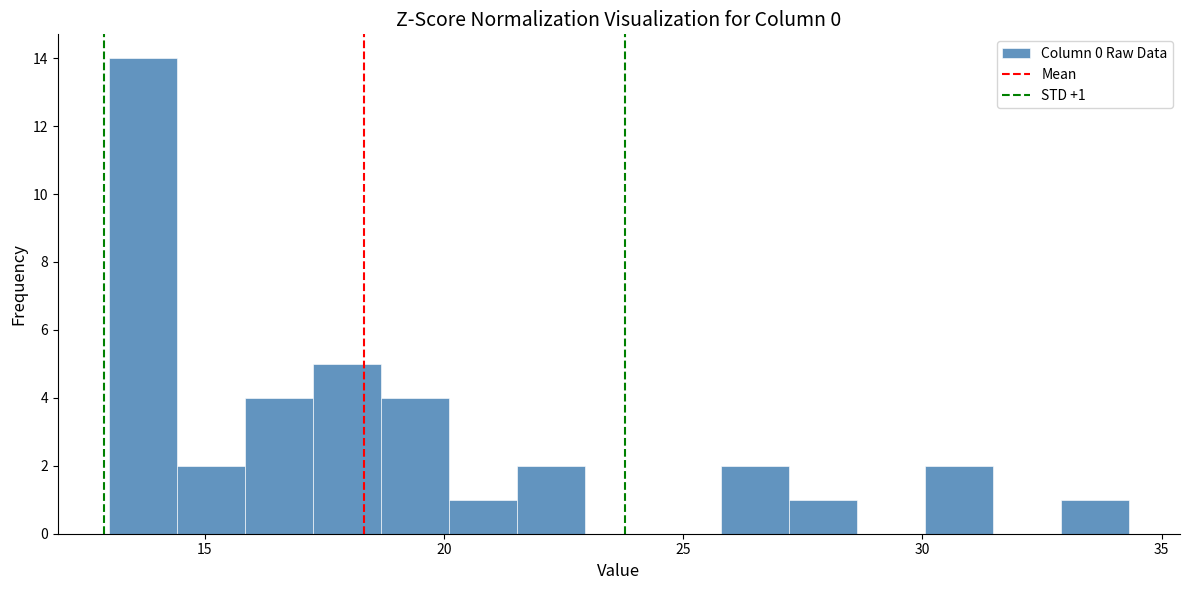

Around what value on the x-axis is the tallest bar? Give the approximate position of its centre, as read against the axis.

13.5